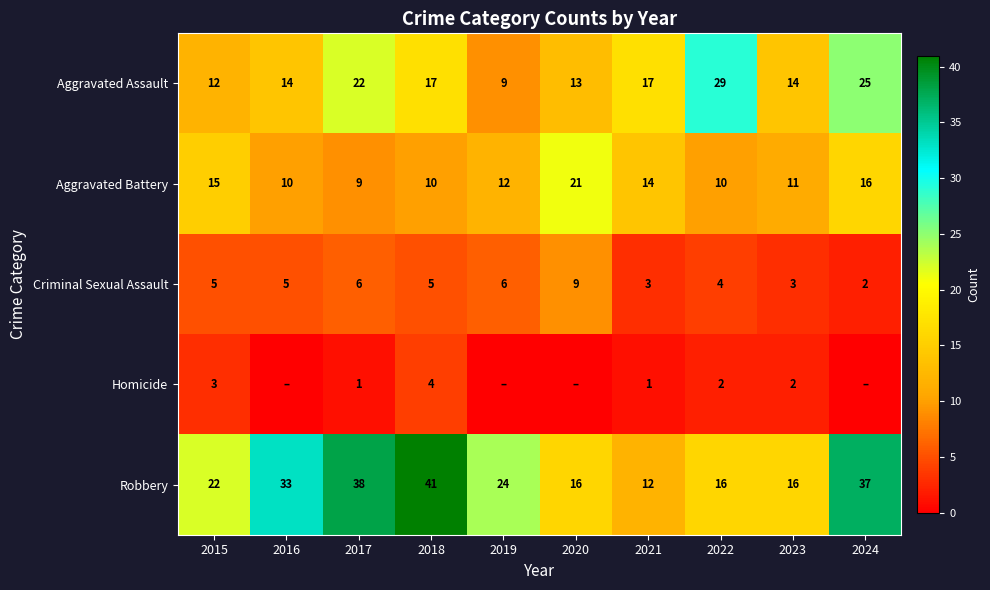

Which label corresponds to the smallest value in the chart?

2016